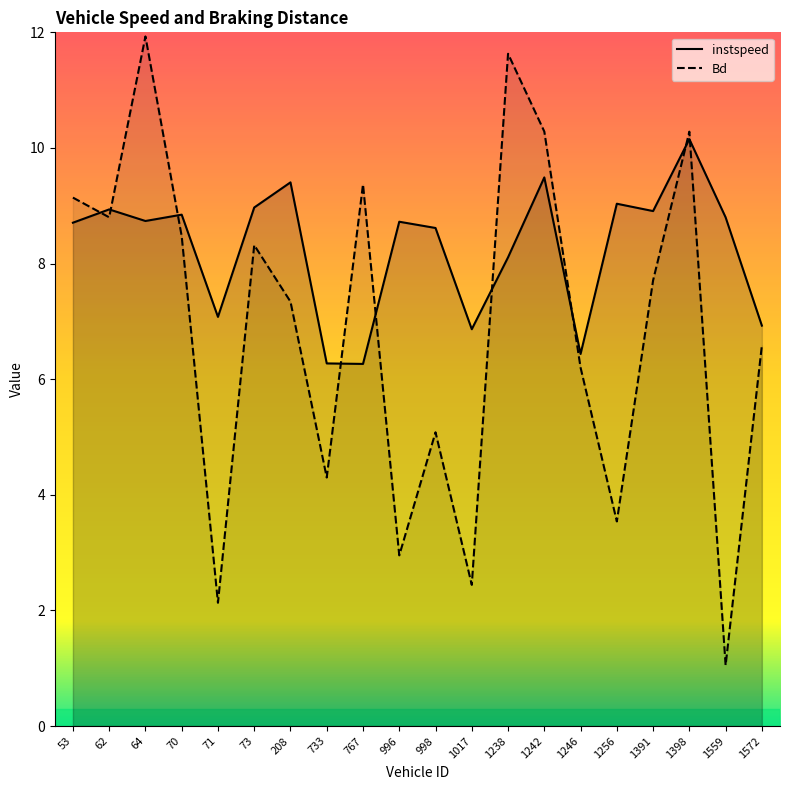

List the series in order of their overall mean, highest first.

instspeed, Bd